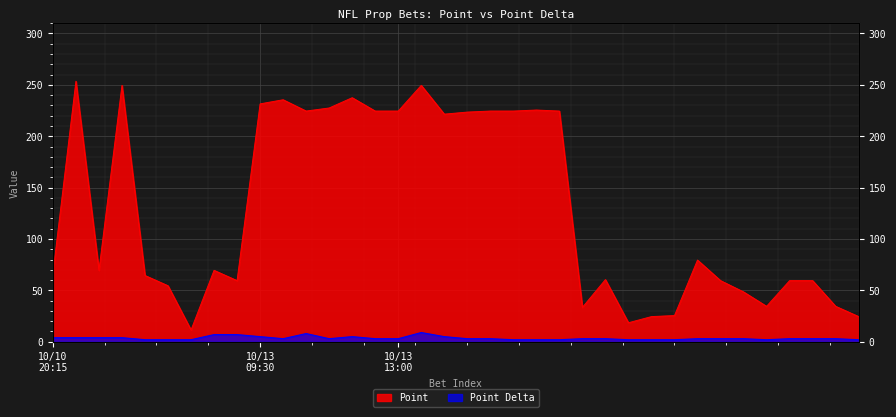

What is the average value of the Point series?

129.4